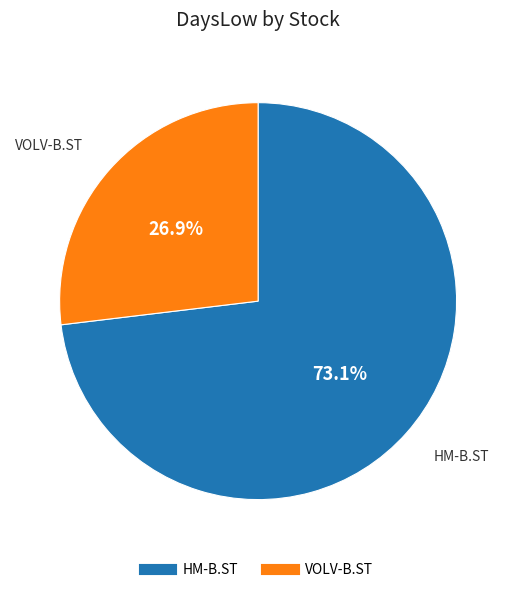

Rank the categories by value from lowest to highest.

VOLV-B.ST, HM-B.ST